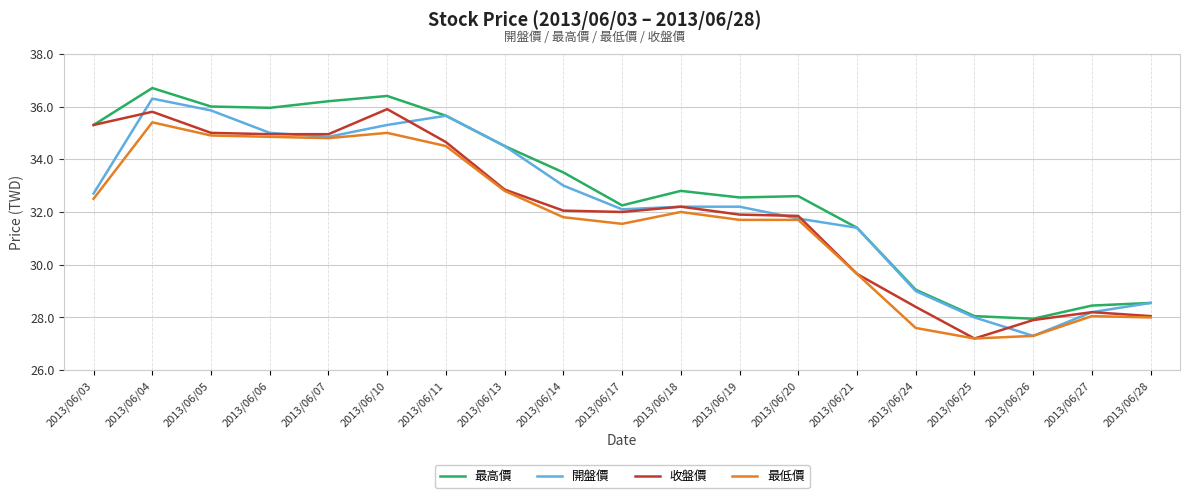

At which category does the chart reach its minimum across all series?

2013/06/25